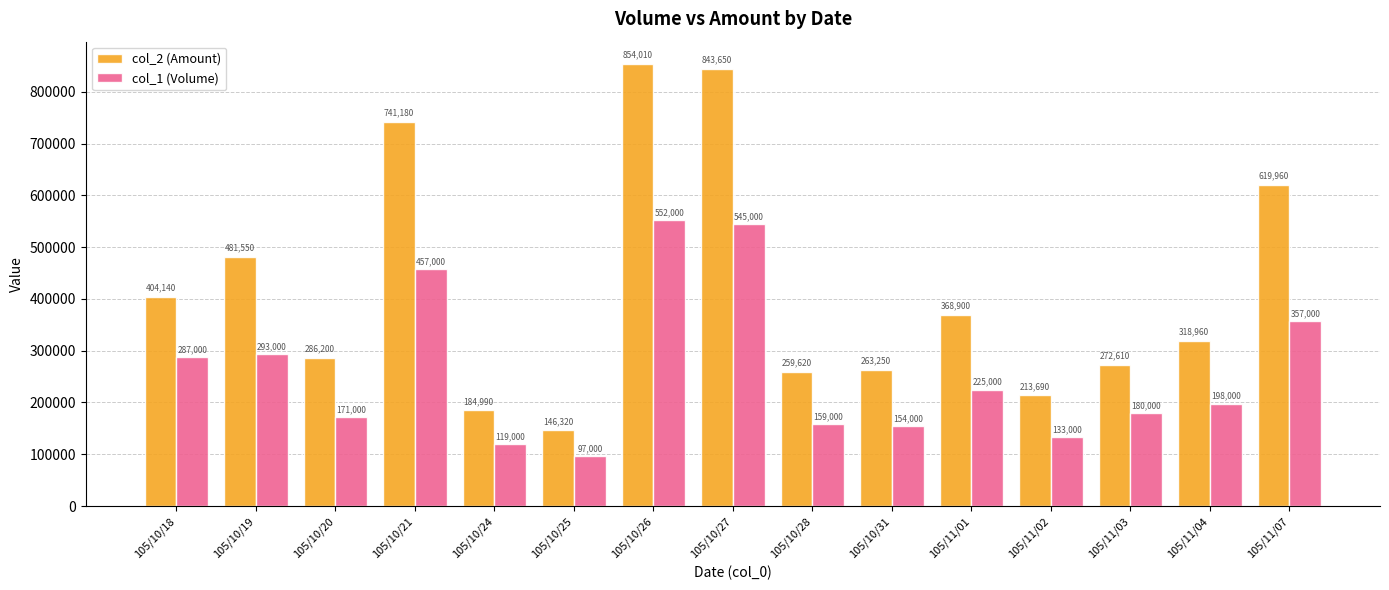

What position from the left is 105/11/03?

13